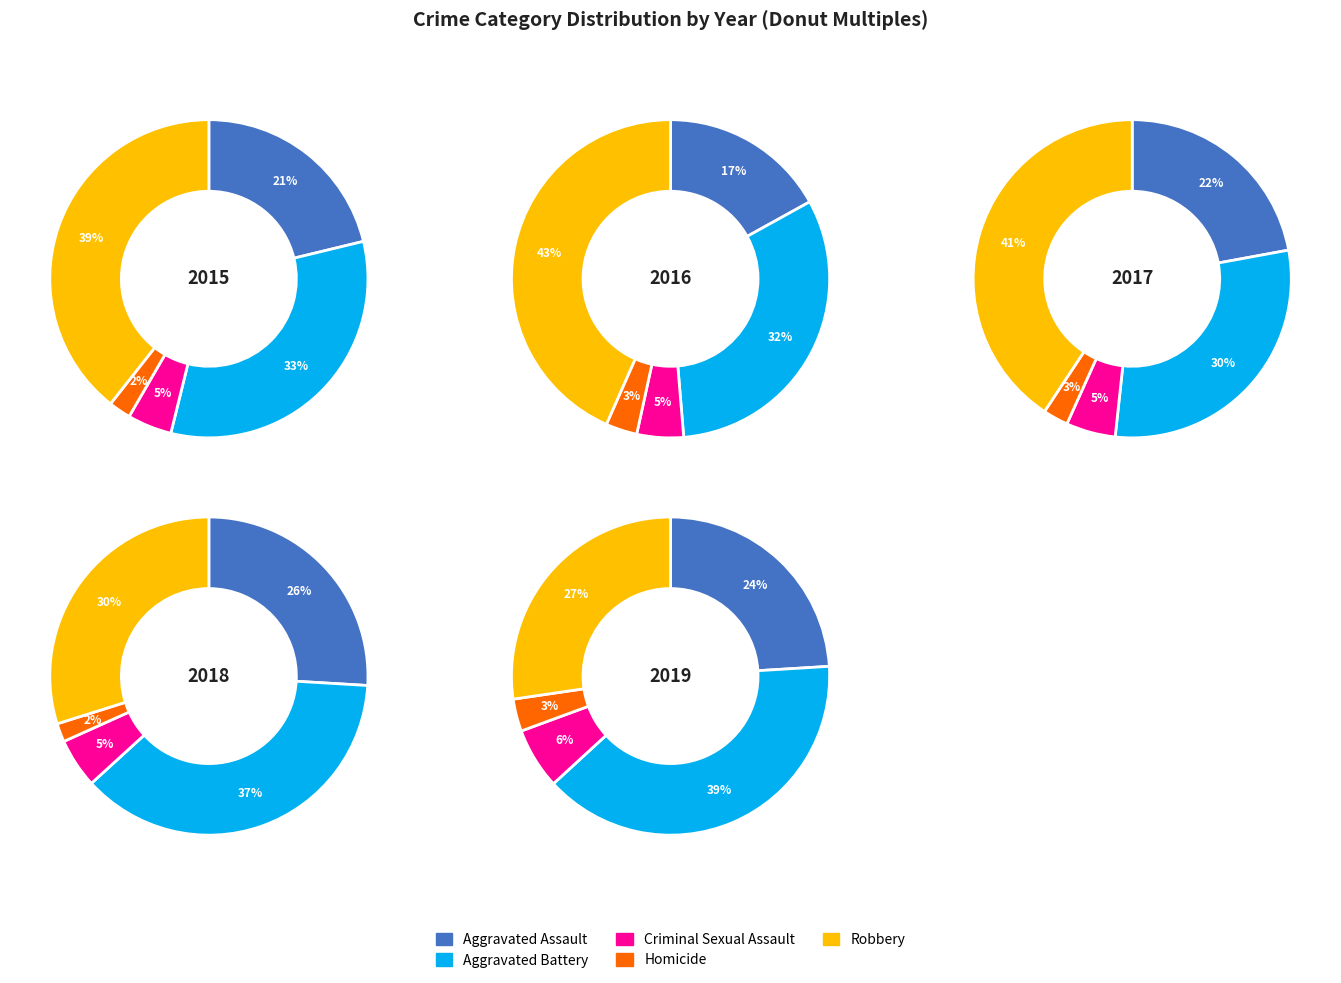

Count the number of slices in the pie.

5